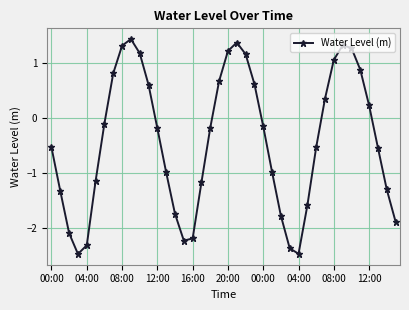

How many points are lower than both their immediate neighbors (excluding endpoints)?

3